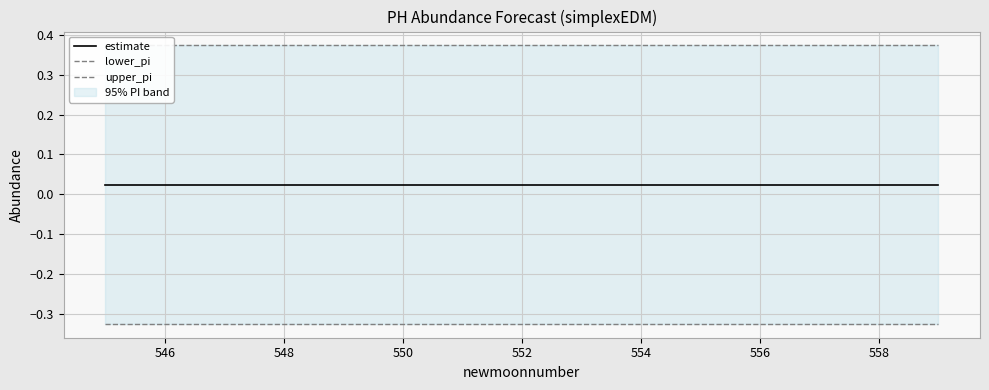

Which series has the widest spread of values?

upper_pi